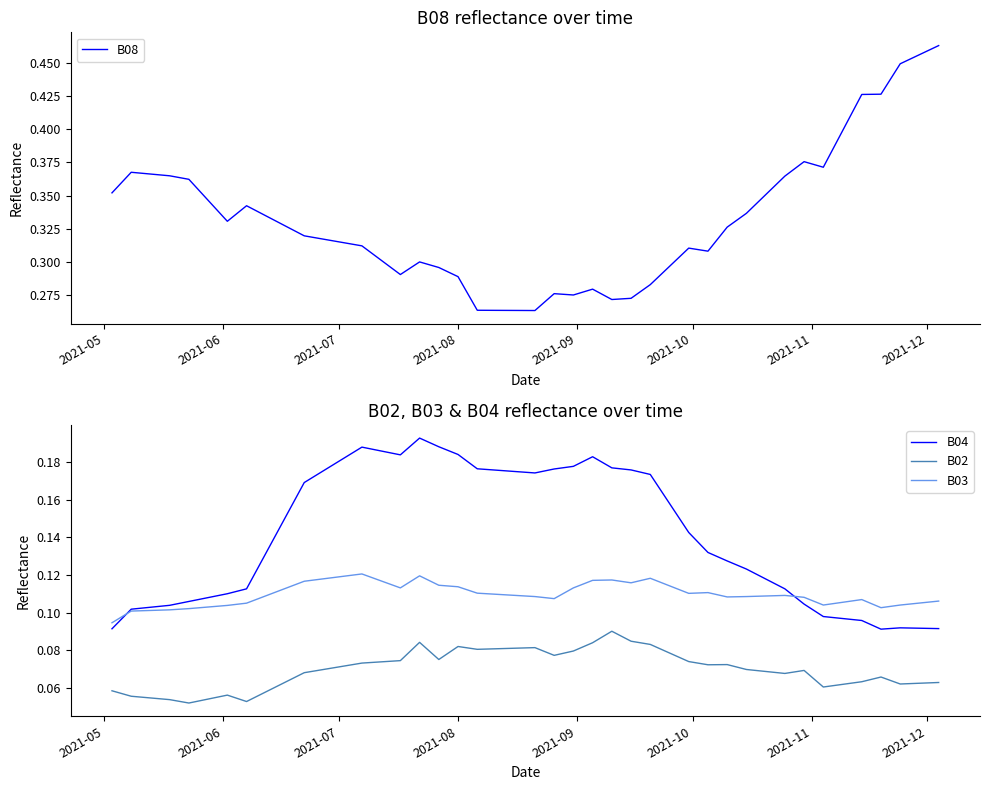

What is the sum of all B04 values?

5.6